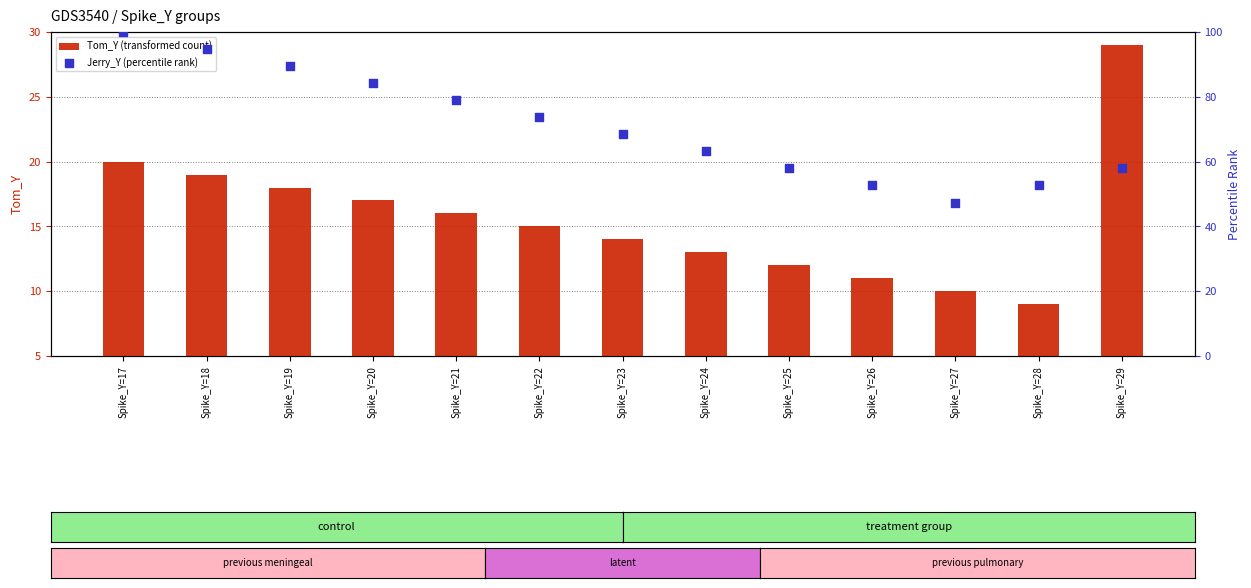

At how many categories does at least one series exceed 95?

1